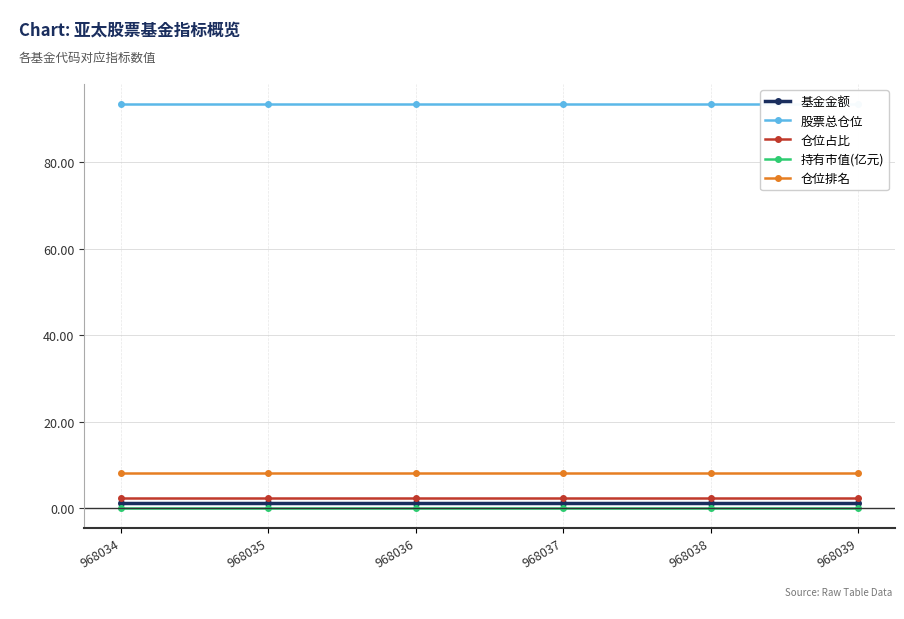

Where is 持有市值(亿元) nearest to the value 0?

968034